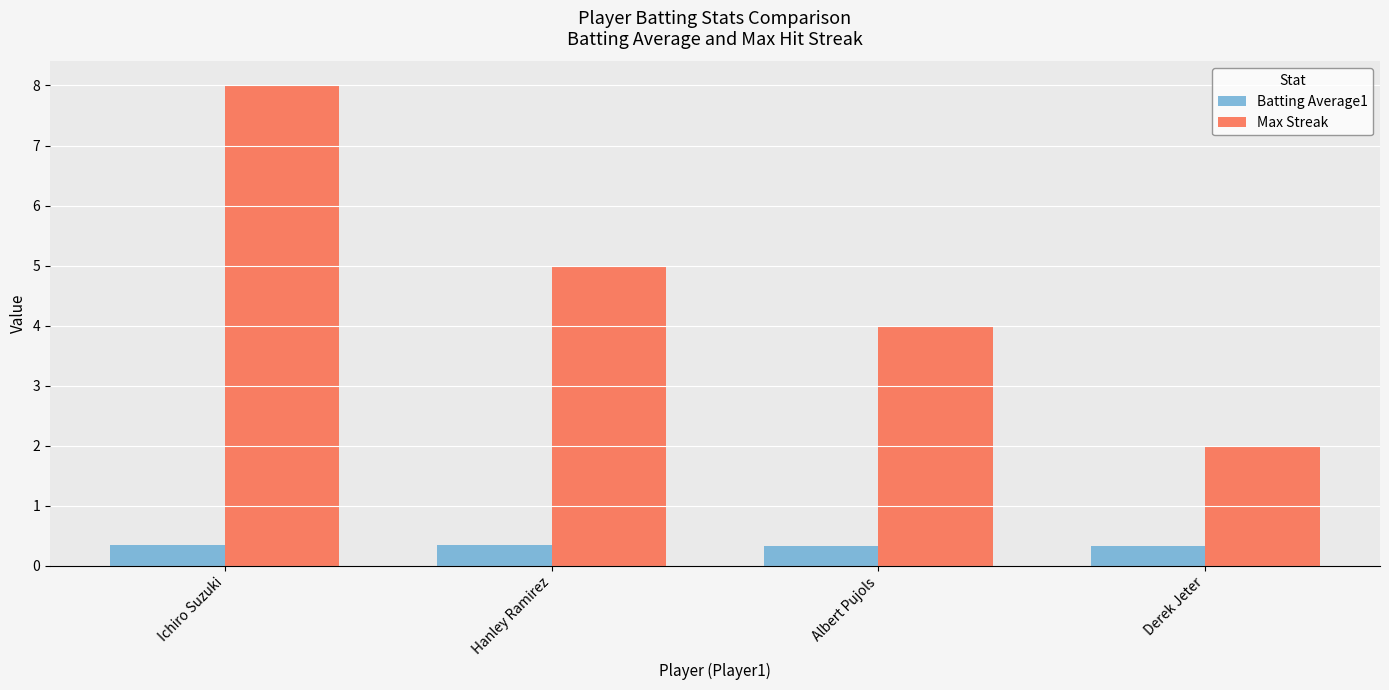

Which series changed the most between Ichiro Suzuki and Albert Pujols?

Max Streak